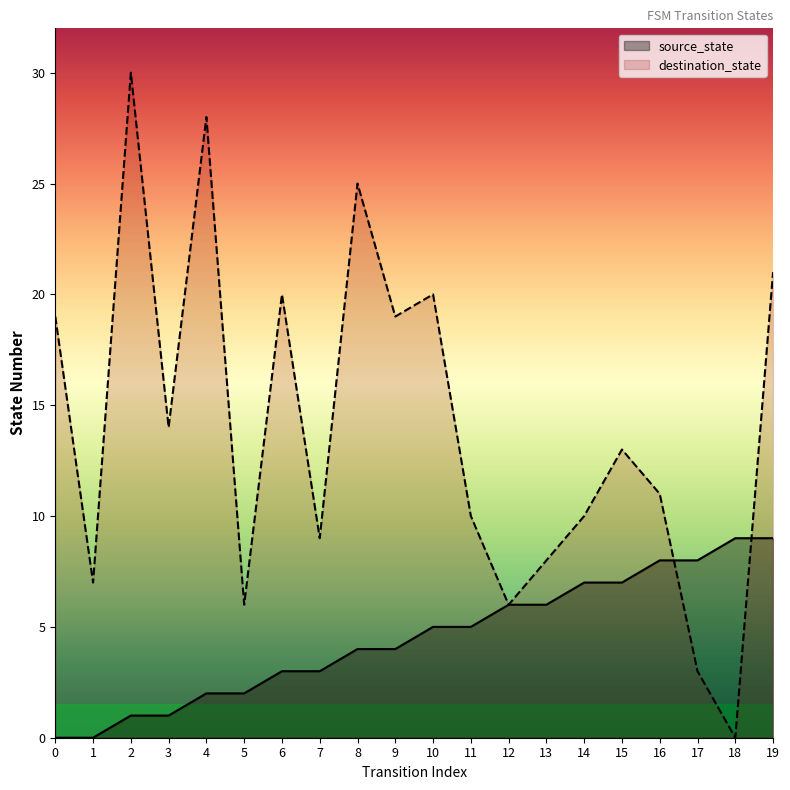

Which series has the largest total across all categories?

destination_state